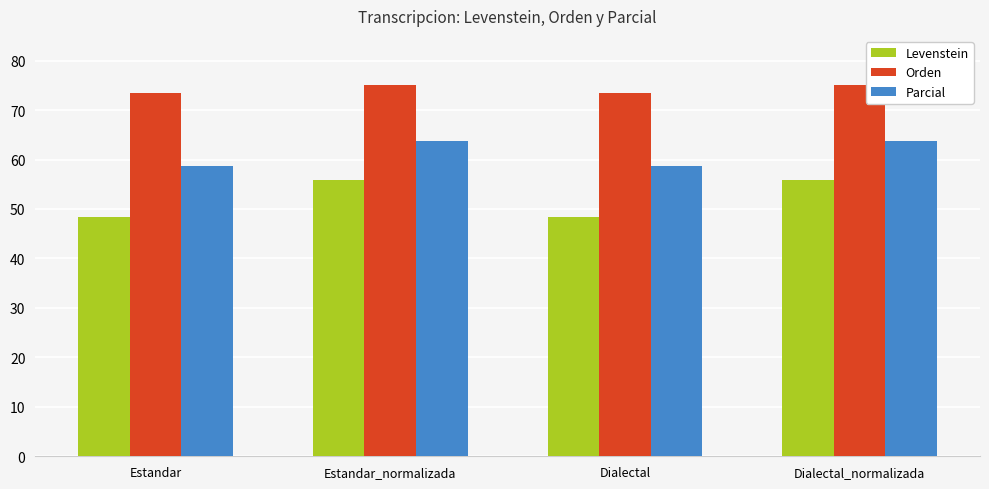

List the series in order of their overall mean, highest first.

Orden, Parcial, Levenstein